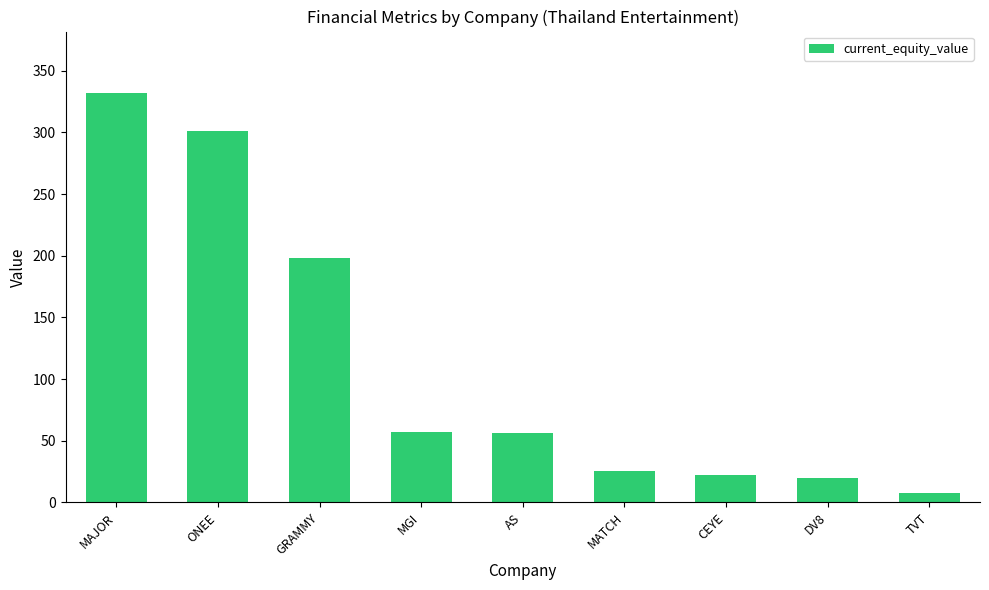

Are the bars grouped side by side (vs. stacked)?

No